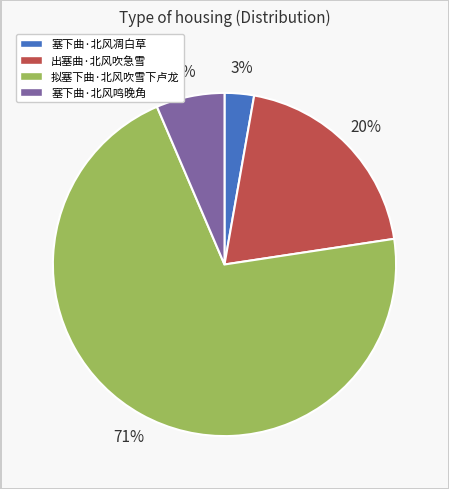

Which slice is the largest?

拟塞下曲·北风吹雪下卢龙